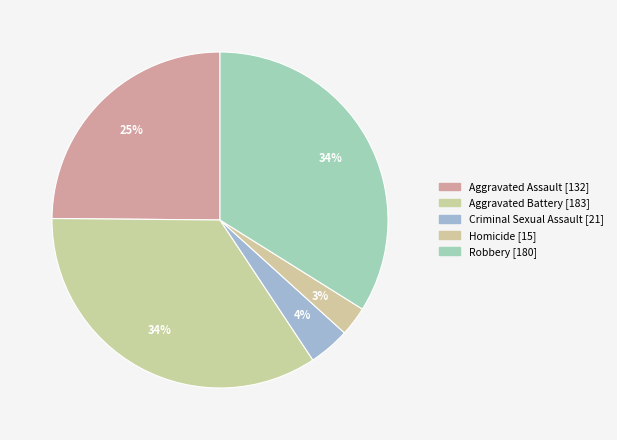

Which slice is the smallest?

Homicide